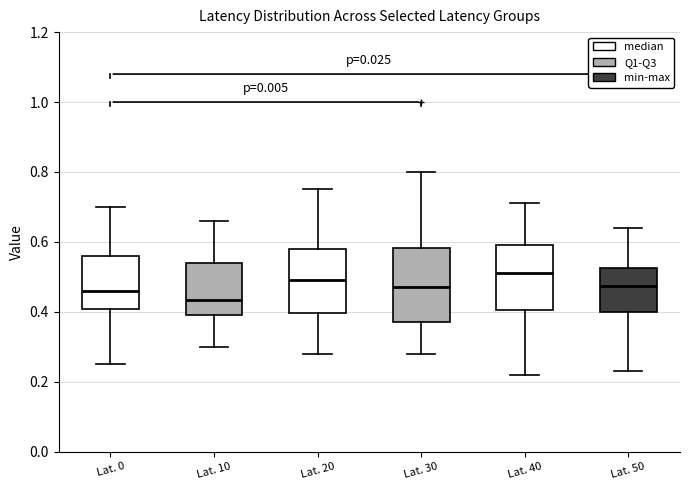

Which box's median line is the lowest?

Lat. 10